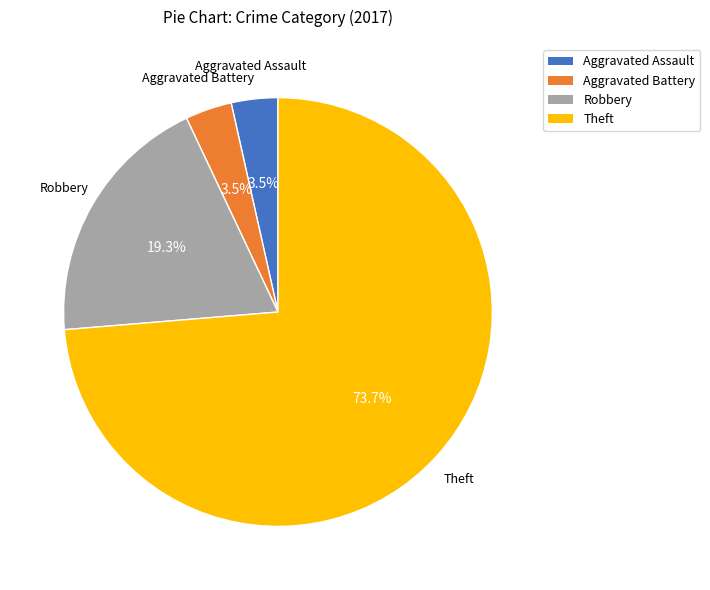

Combined, what portion of the pie is Robbery and Aggravated Battery?

22.8%